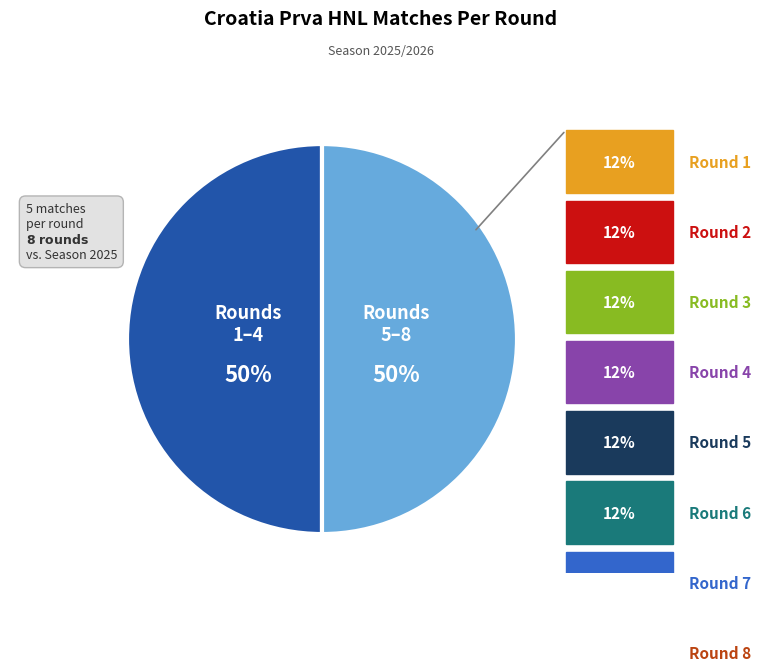

Count the number of slices in the pie.

2